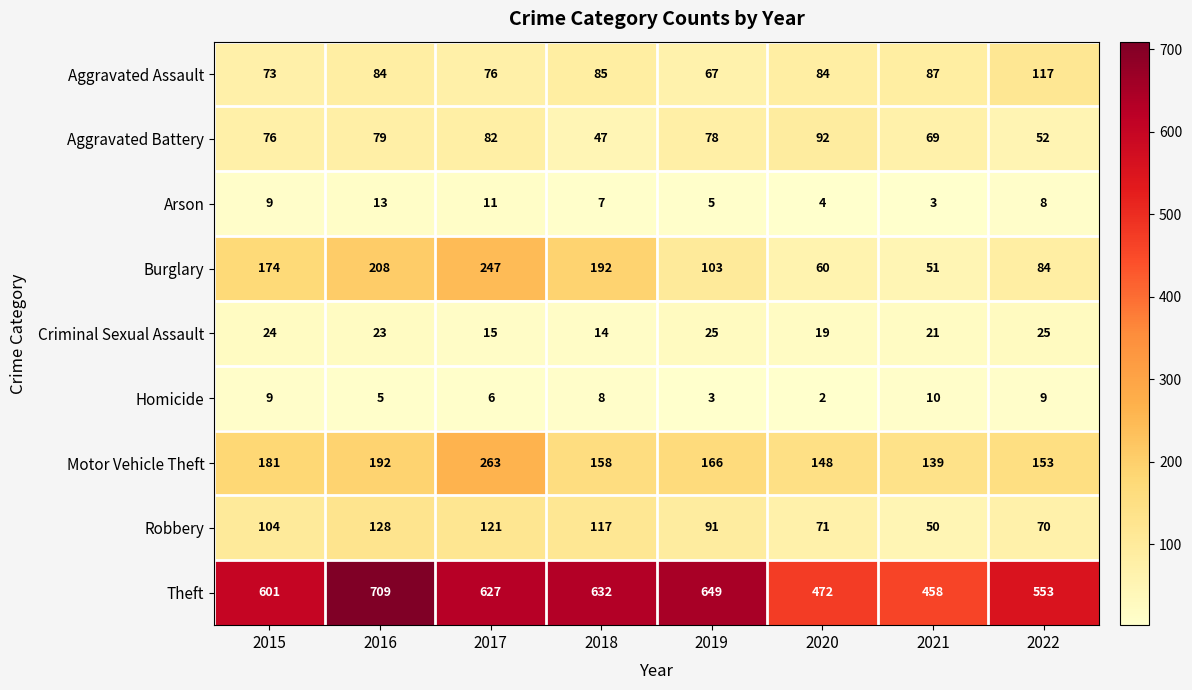

Which series has the widest spread of values?

Theft